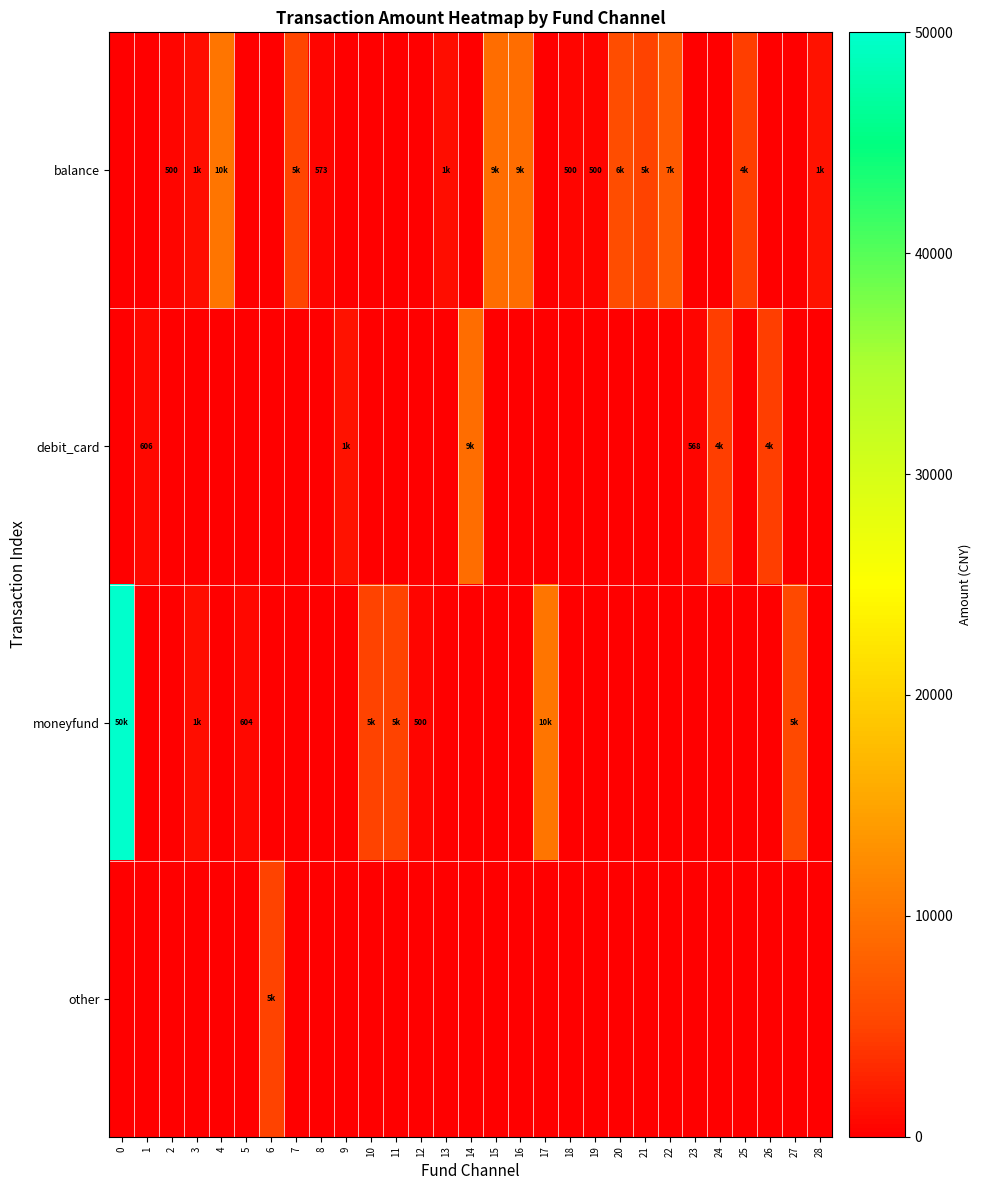

True or false: balance has a value of 500 at 18.

True